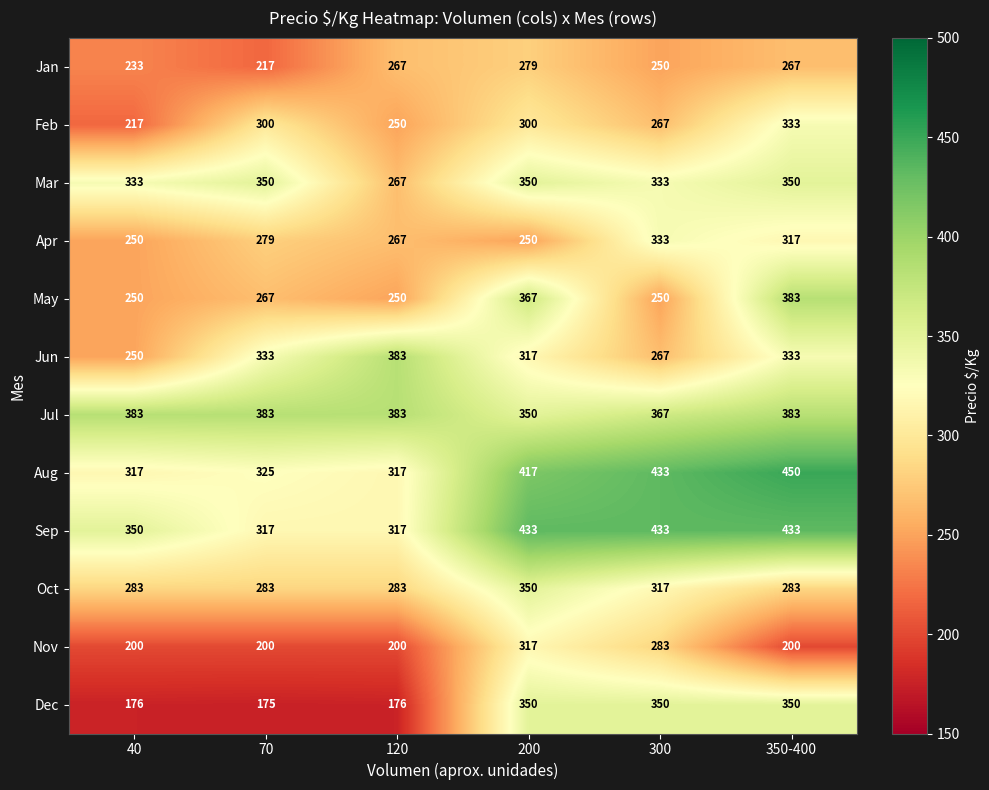

Read the Oct value at 120, to the nearest 5.

285